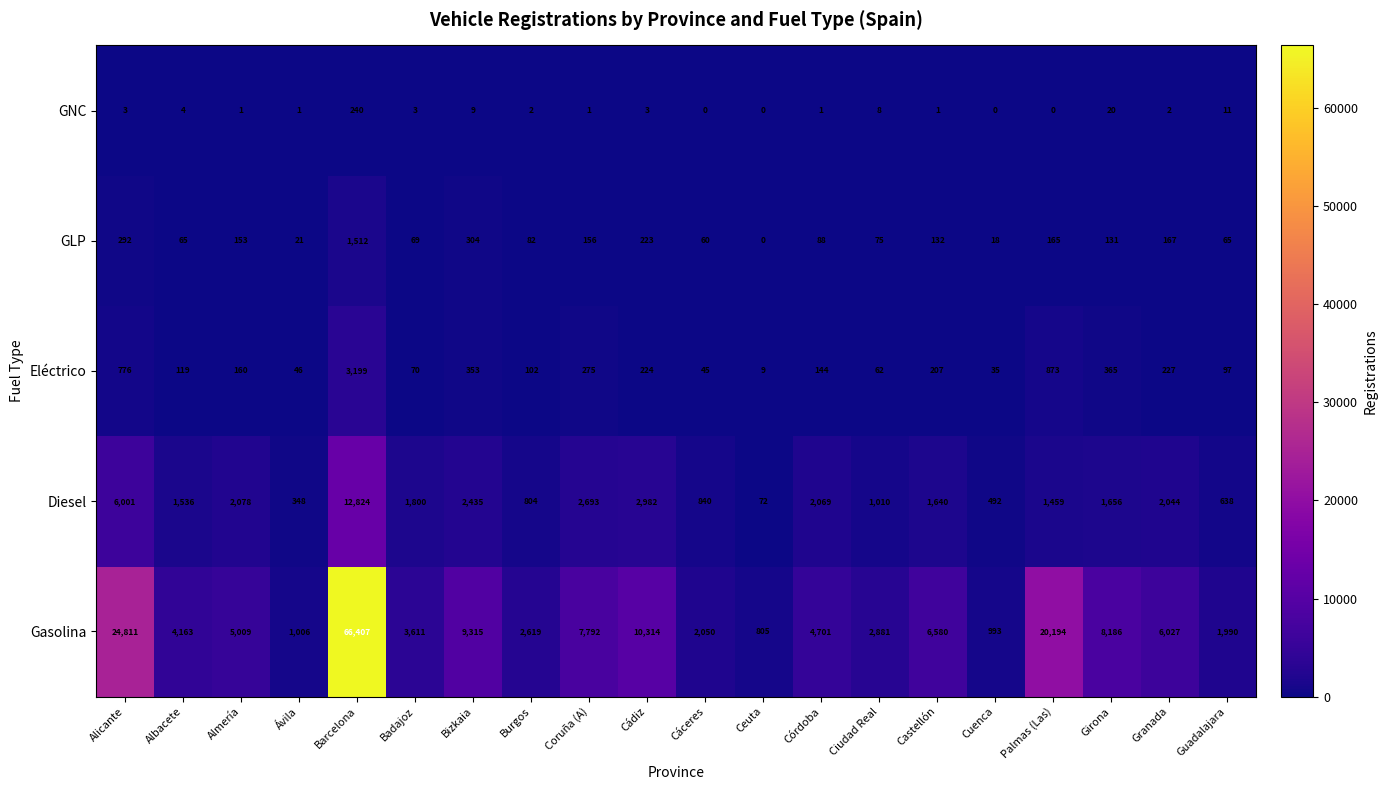

What is the sum of all Eléctrico values?

7388